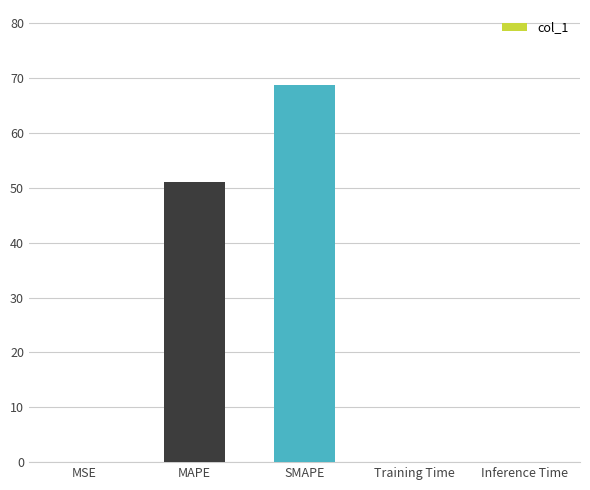

The value at Training Time is 0.0. True or false?

True